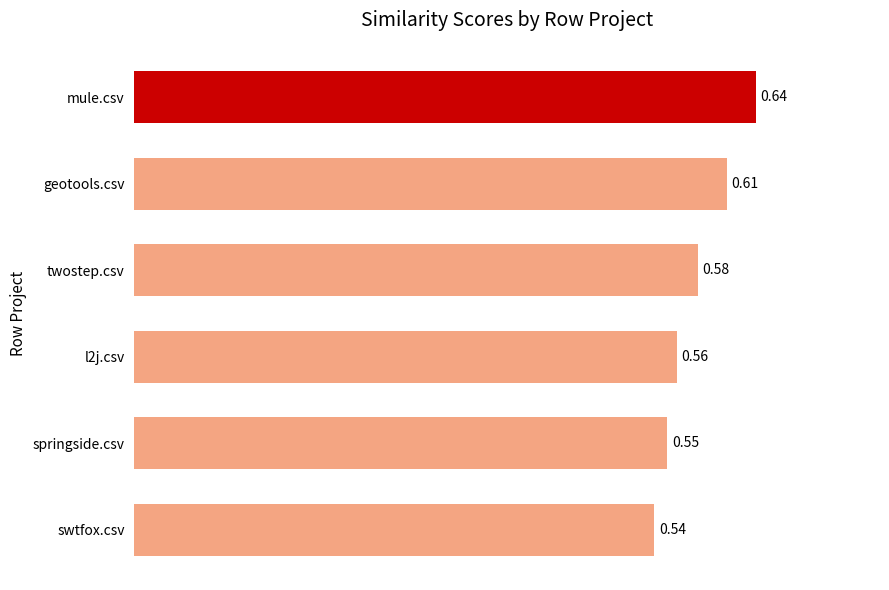

What is the sum of the values at twostep.csv and geotools.csv?

1.2